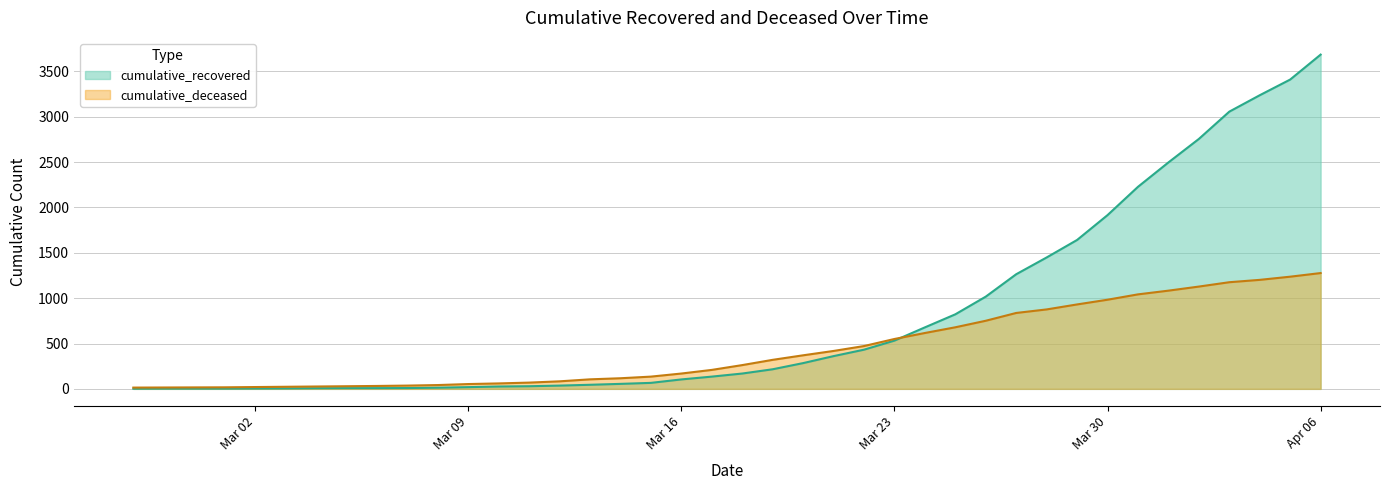

At which category is the sum across all series the highest?

Apr 06